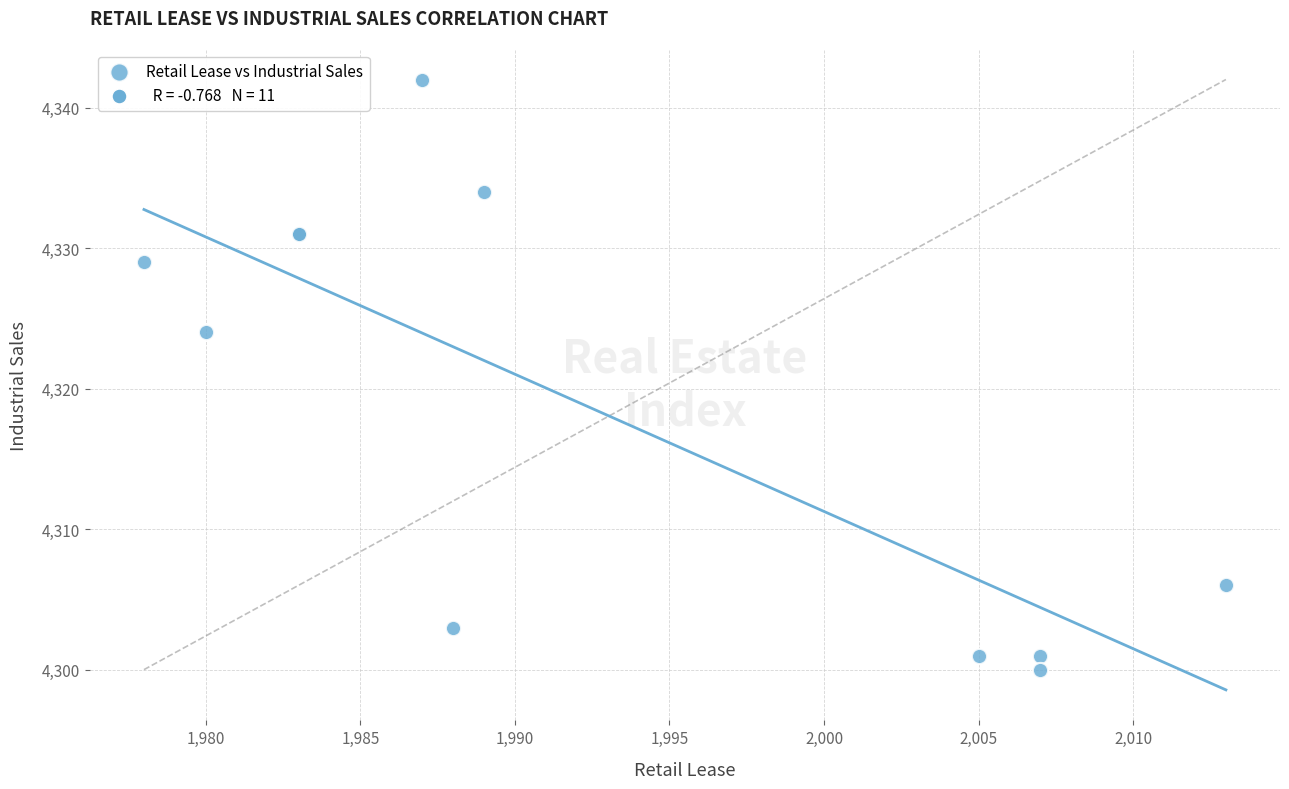

What Y value in the scatter plot is closest to 4321?

4324